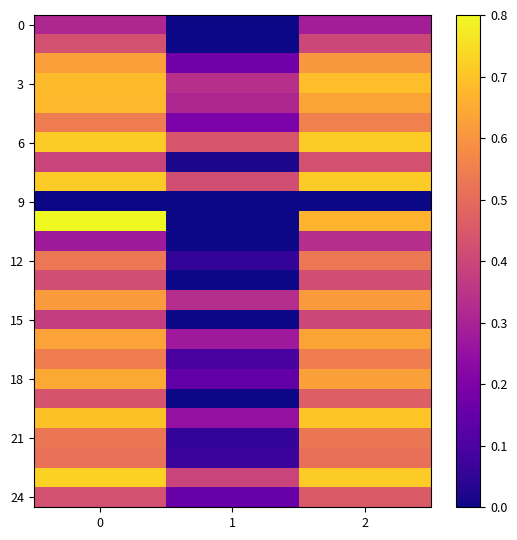

What is the total value across all series at 2?

13.2